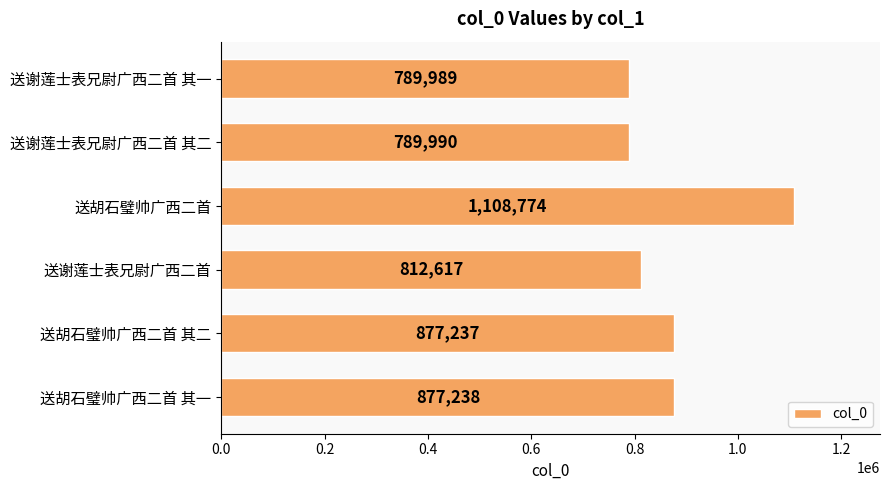

Is it true that the value at 送谢莲士表兄尉广西二首 其一 is 1051610?

False